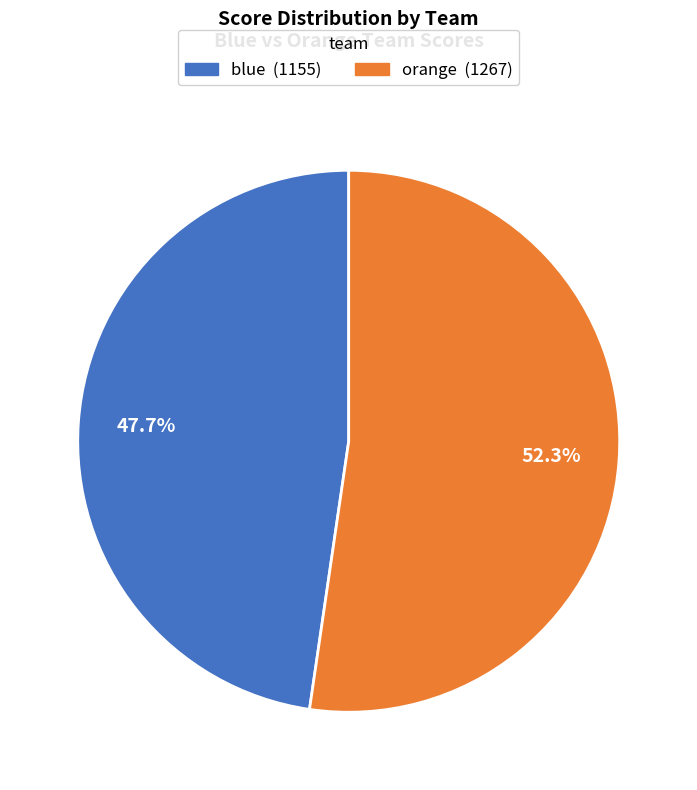

Which slice is the largest?

orange